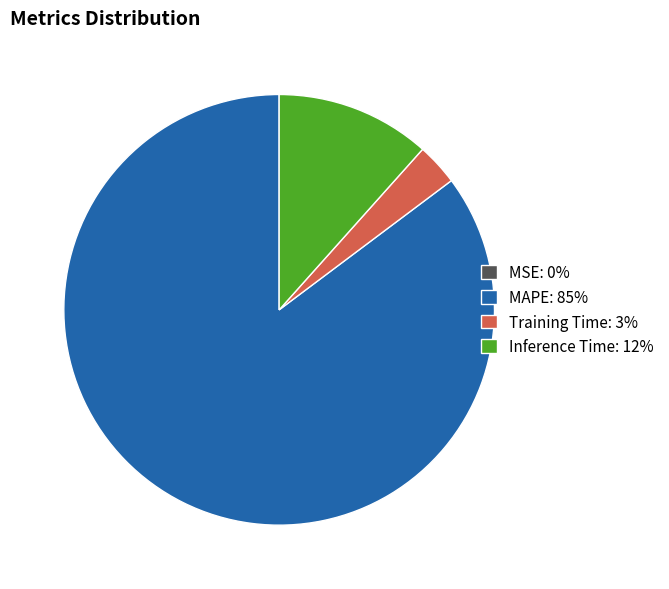

Does Training Time: 3% account for over 50% of the chart?

No